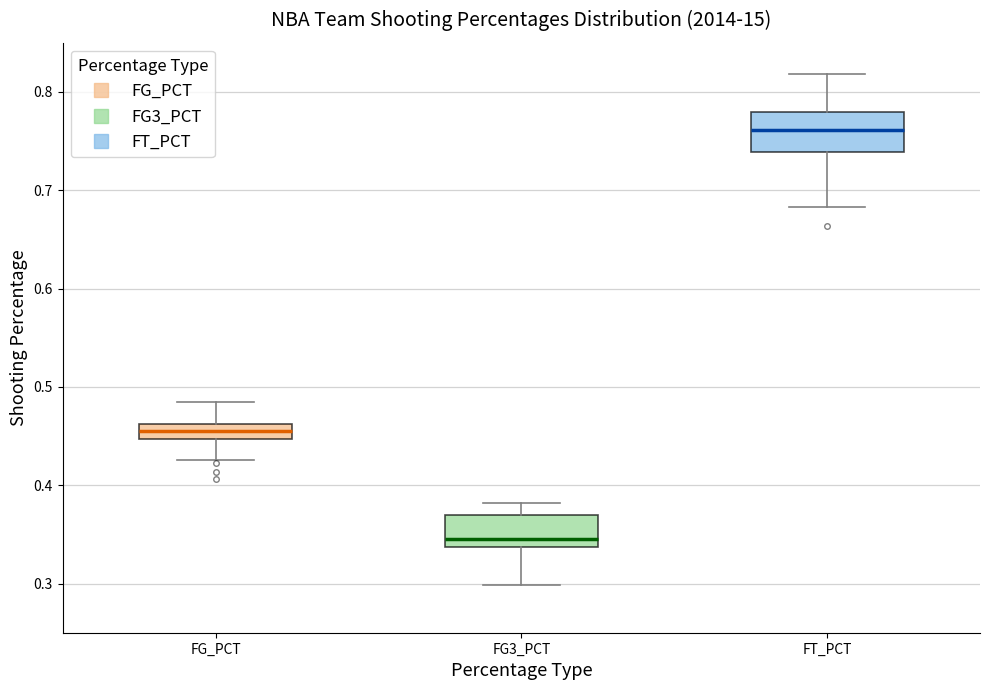

Reading left to right, read every box against the y-axis: the position of its median line, the range the box covers, and the ends of its whiskers. The values are not printed on the chart, so give them approximately, as read against the axis.

FG_PCT: median 0.46 (inside the box), box 0.45 to 0.46, whiskers 0.43 to 0.49
FG3_PCT: median 0.35, box 0.34 to 0.37, whiskers 0.30 to 0.38
FT_PCT: median 0.76, box 0.74 to 0.78, whiskers 0.68 to 0.82